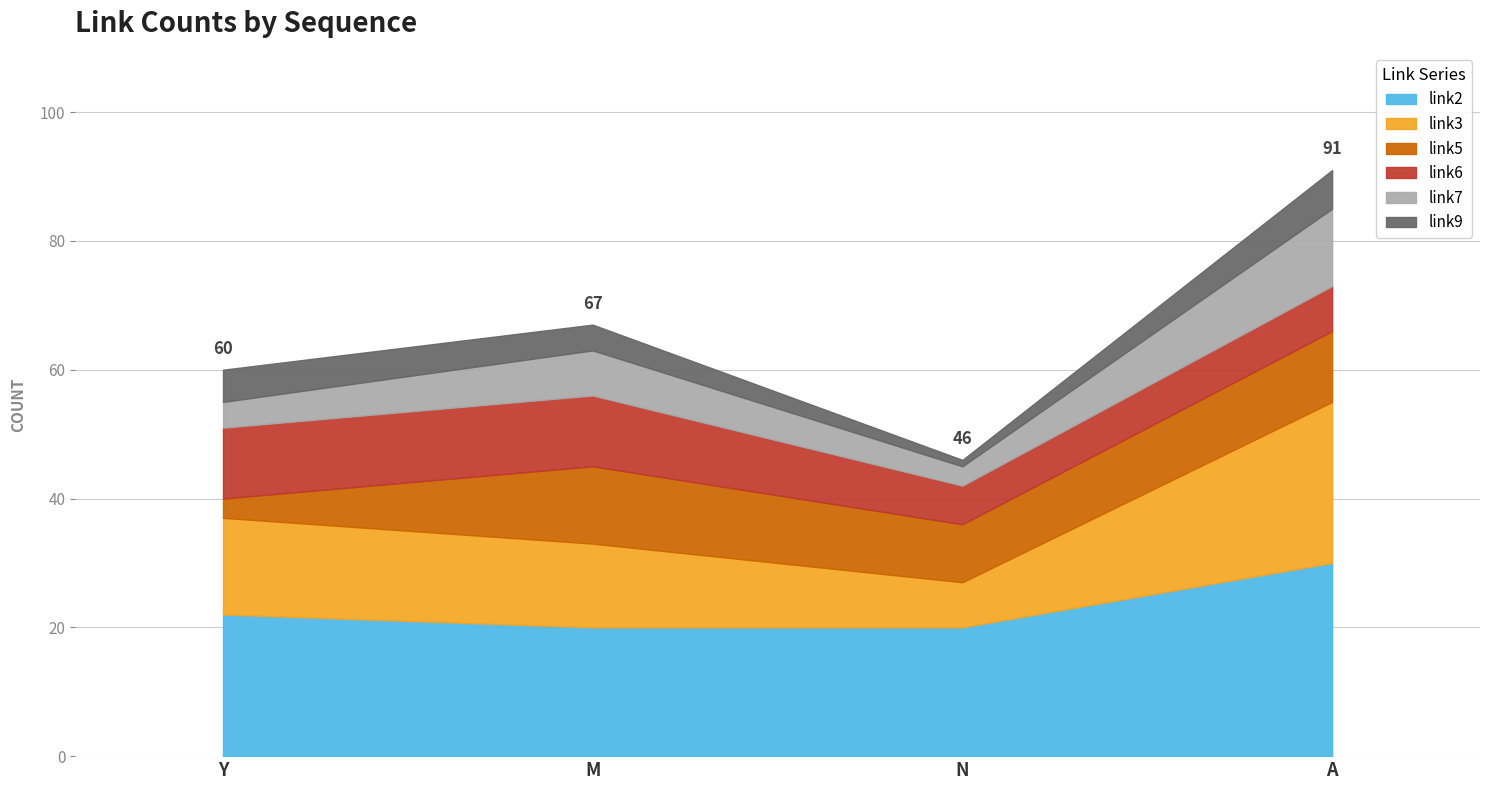

True or false: link2 has a value of 4 at M.

False